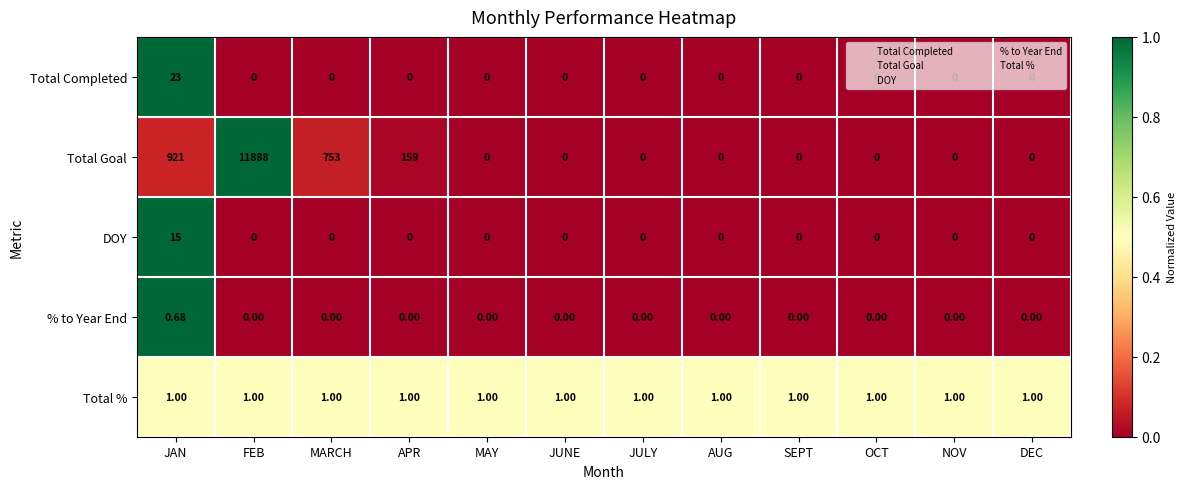

Which series has the largest total across all categories?

Total Goal